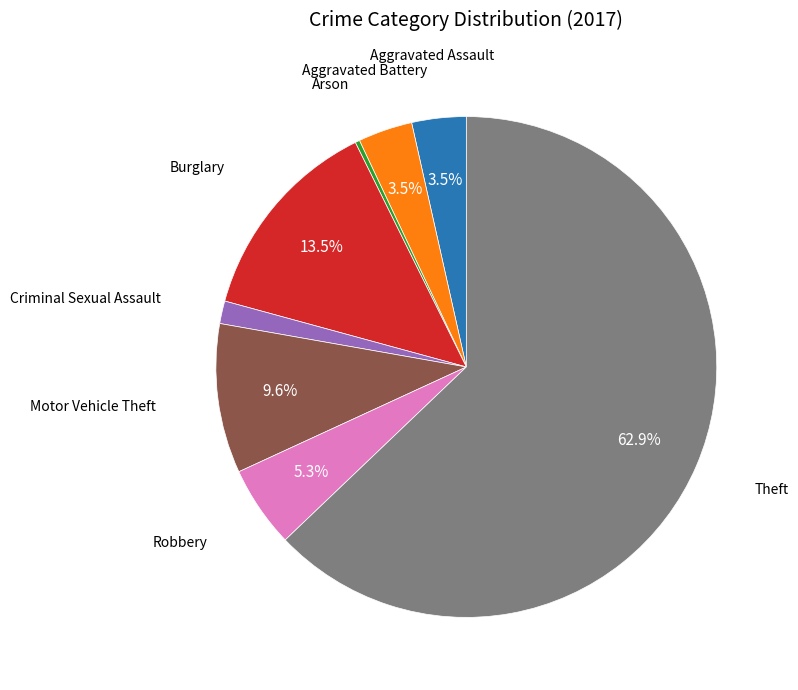

Is there any slice that represents more than half of the pie?

Yes